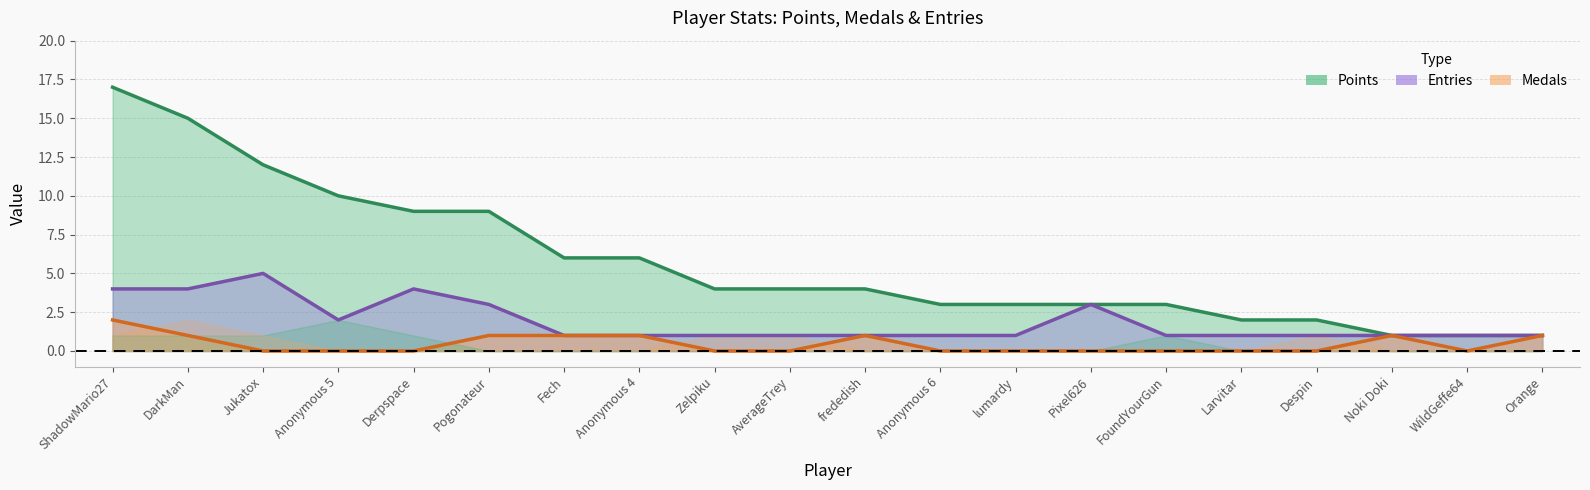

List the labels in order of Medals value, largest first.

ShadowMario27, DarkMan, Pogonateur, Fech, Anonymous 4, frededish, Noki Doki, Orange, Jukatox, Anonymous 5, Derpspace, Zelpiku, AverageTrey, Anonymous 6, lumardy, Pixel626, FoundYourGun, Larvitar, Despin, WildGeffe64